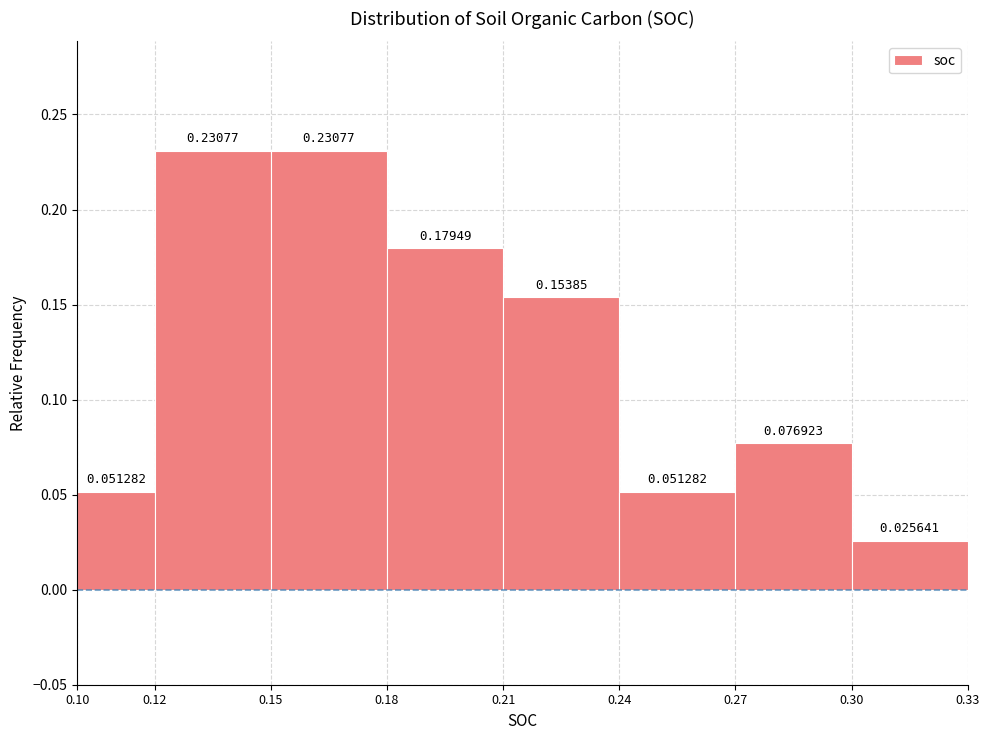

Reading left to right, transcribe this chart: for each bar, give the range it covers on the x-axis and its height.

0.10 to 0.12: 0.051282
0.12 to 0.15: 0.230769
0.15 to 0.18: 0.230769
0.18 to 0.21: 0.179487
0.21 to 0.24: 0.153846
0.24 to 0.27: 0.051282
0.27 to 0.30: 0.076923
0.30 to 0.33: 0.025641